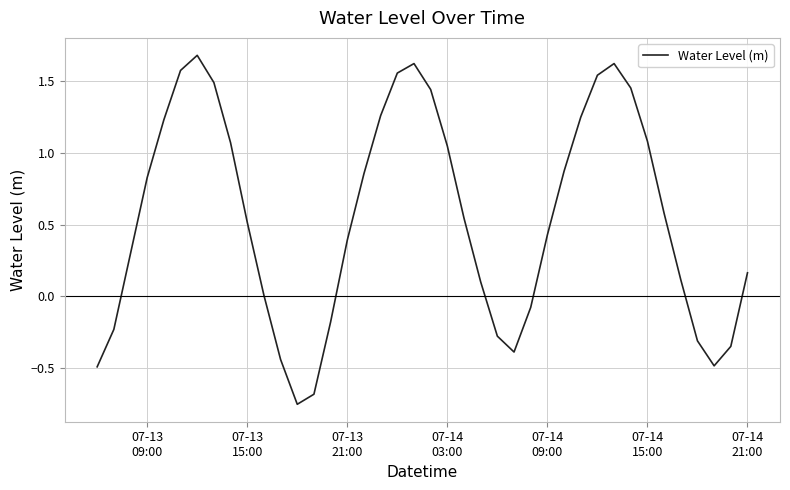

What is the greatest value displayed?

1.7